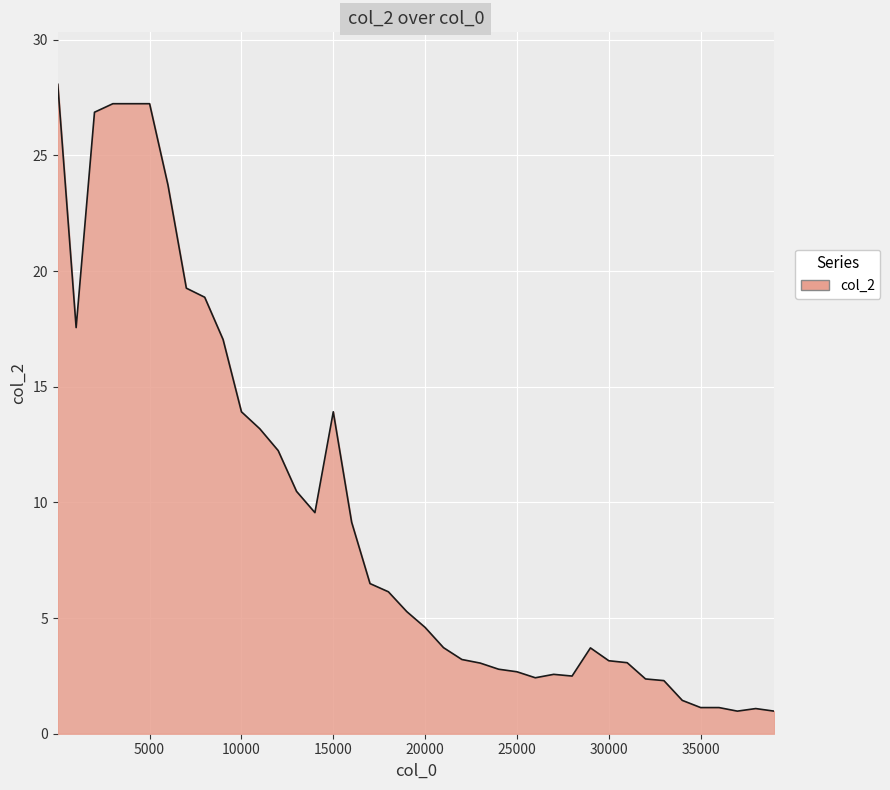

What is the greatest value displayed?

28.1